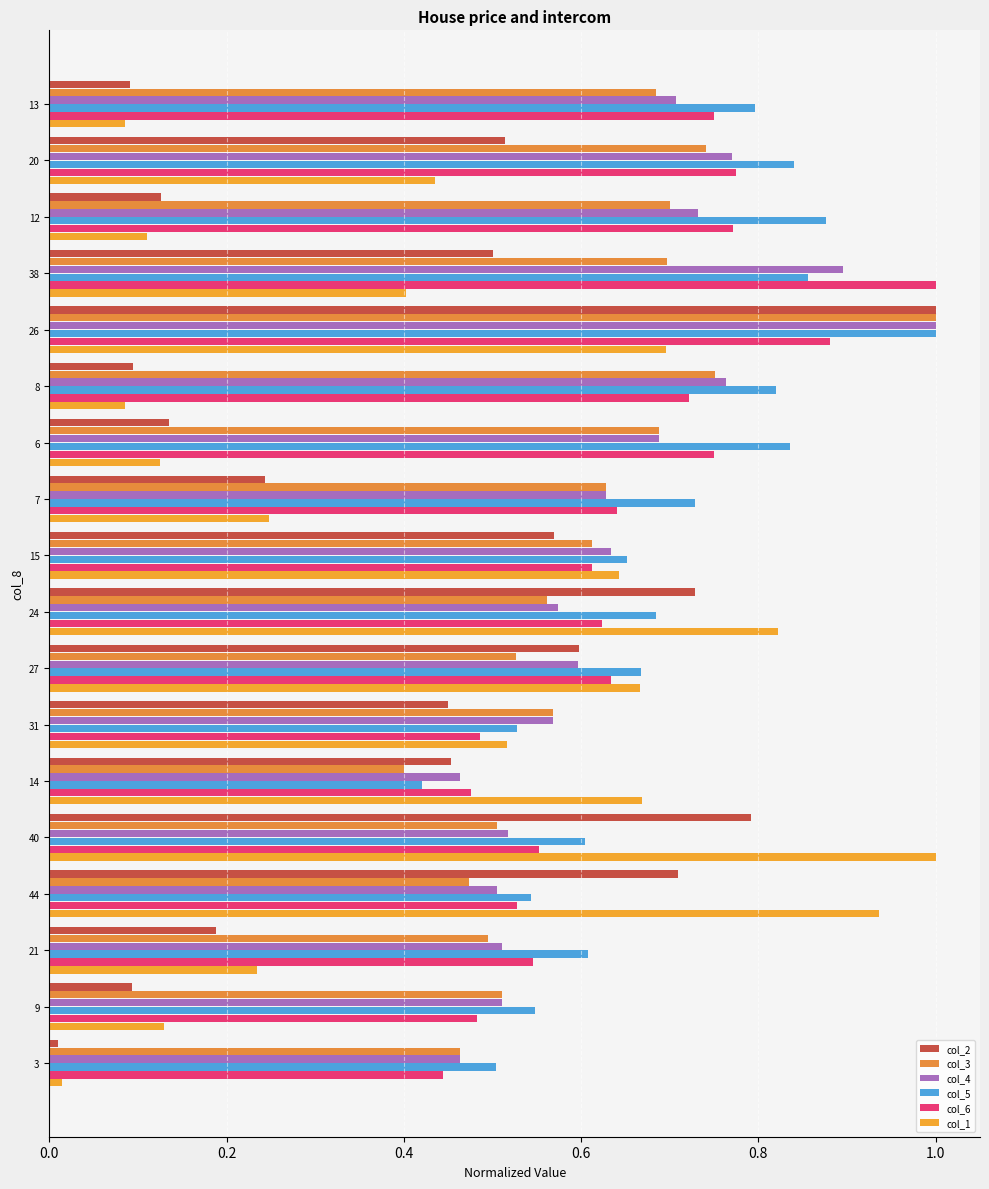

Which category has the highest value in the col_1 series?

40